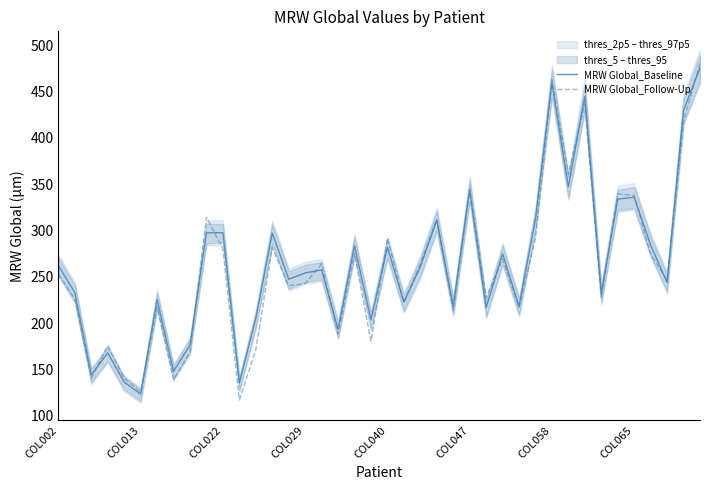

True or false: MRW Global_Baseline has a value of 81.7 at COL029.

False